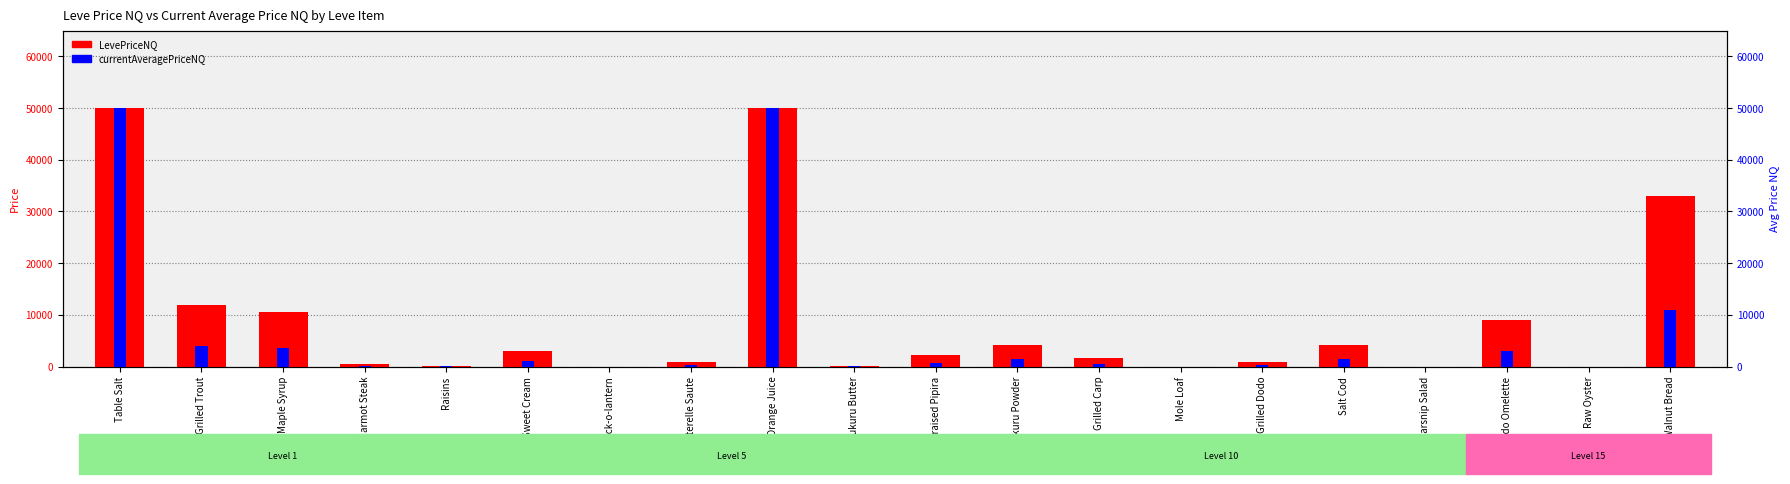

Is the value of currentAveragePriceNQ at Braised Pipira greater than the value of LevePriceNQ at Walnut Bread?

No